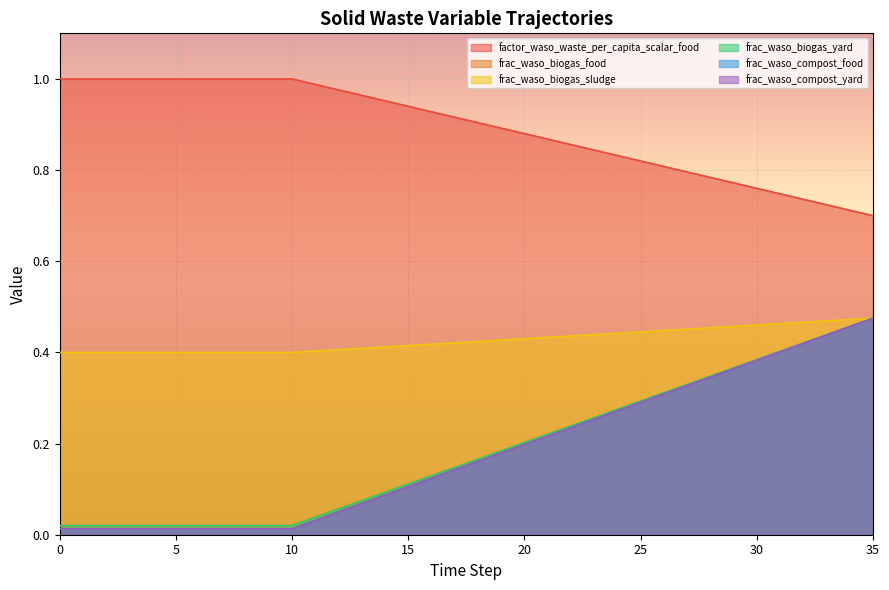

Which series has the largest total across all categories?

frac_waso_biogas_food